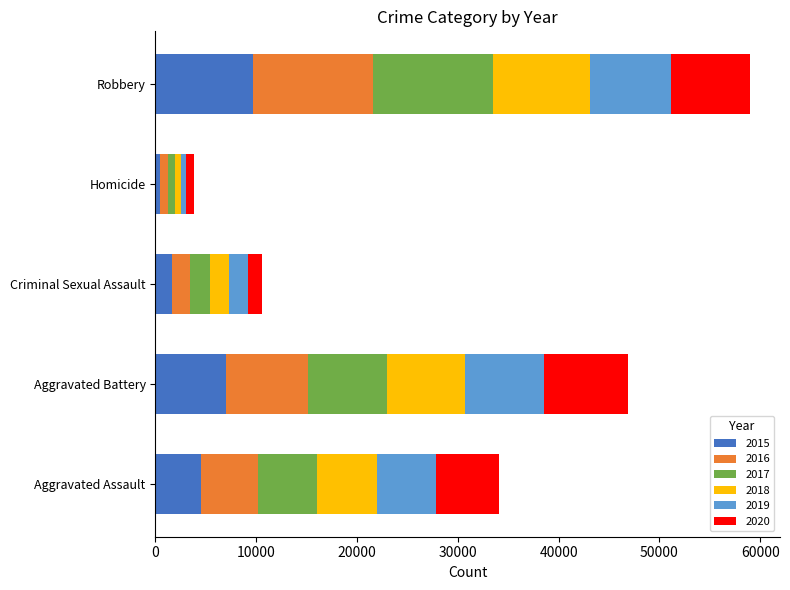

What is the total value across all series at Aggravated Battery?

46858